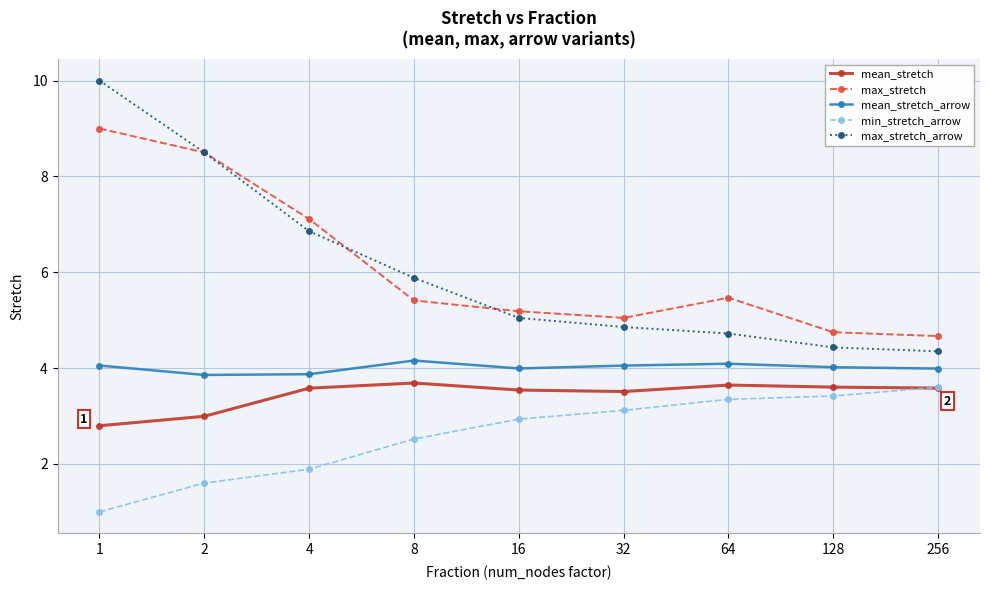

What is the value of the max_stretch point at the 5th from the left?

5.2